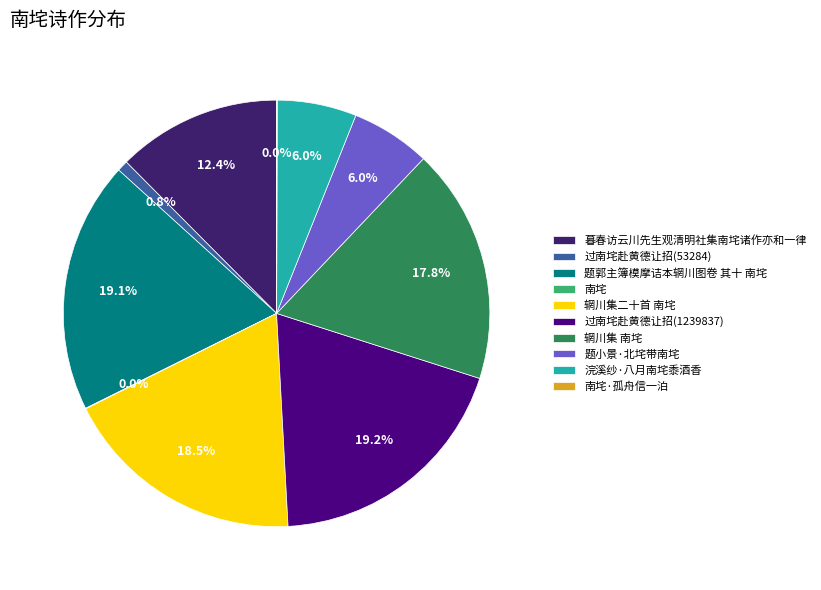

What percentage is the 题郭主簿模摩诘本辋川图卷 其十 南垞 slice, to the nearest percent?

19%